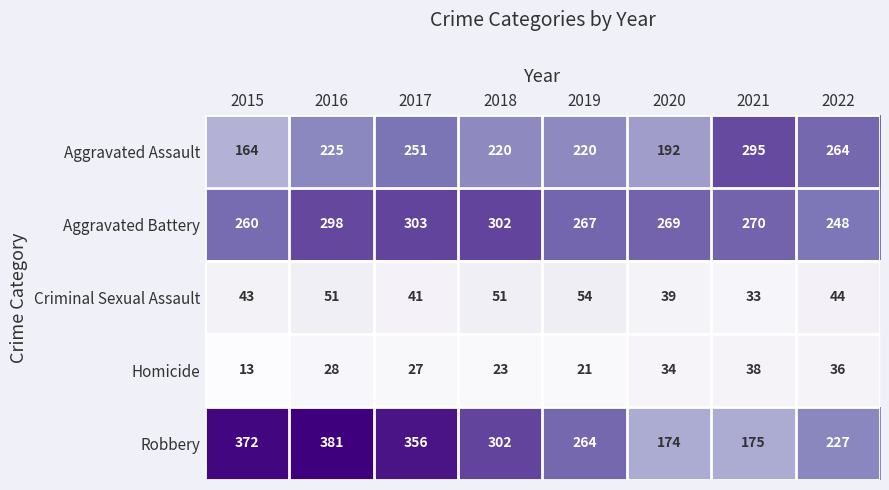

At which category is the sum across all series the highest?

2016